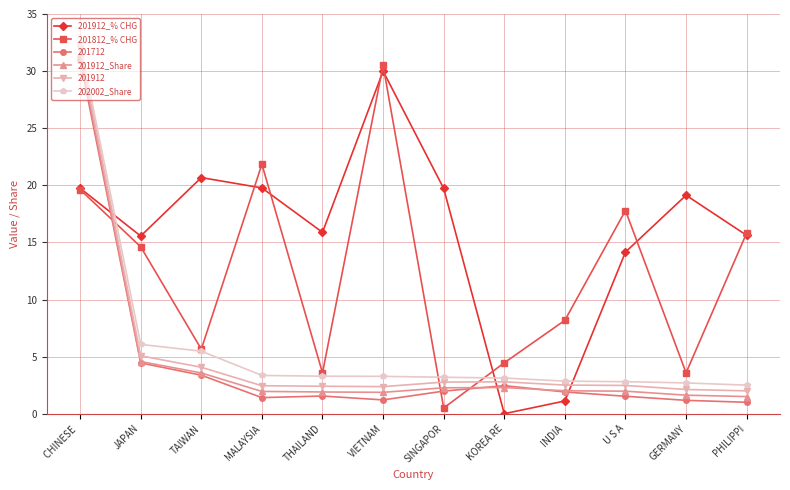

What is the maximum value for 201912_% CHG?

30.0